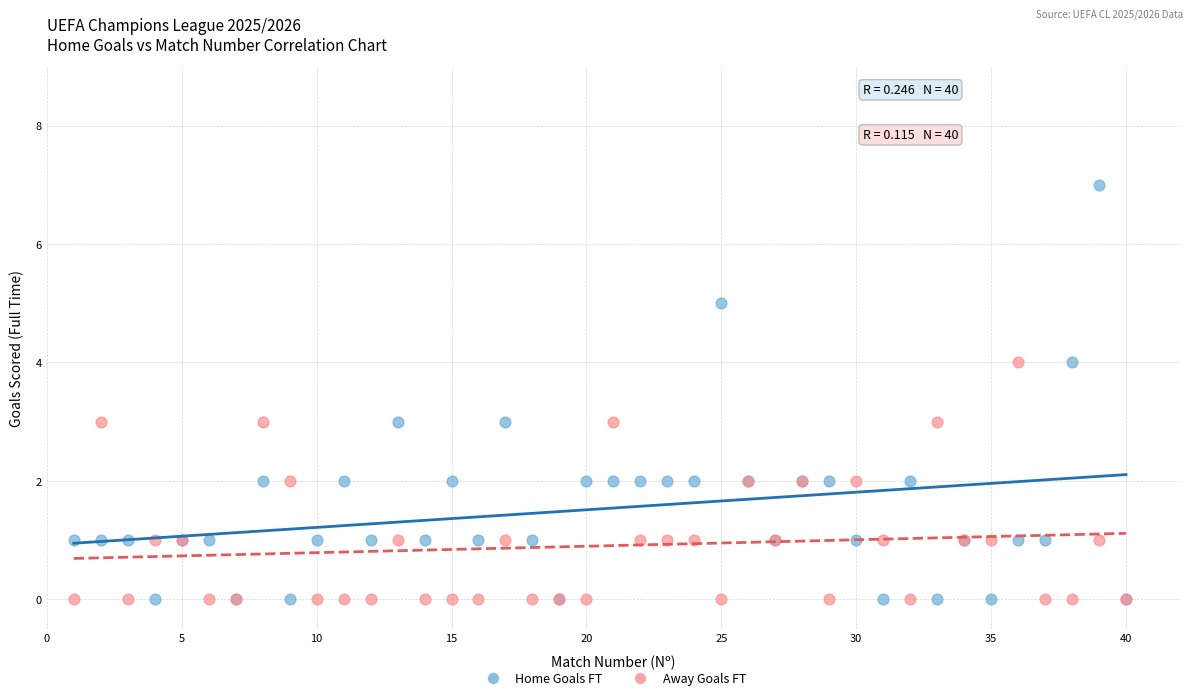

Which series contains the highest Y value?

Home Goals FT